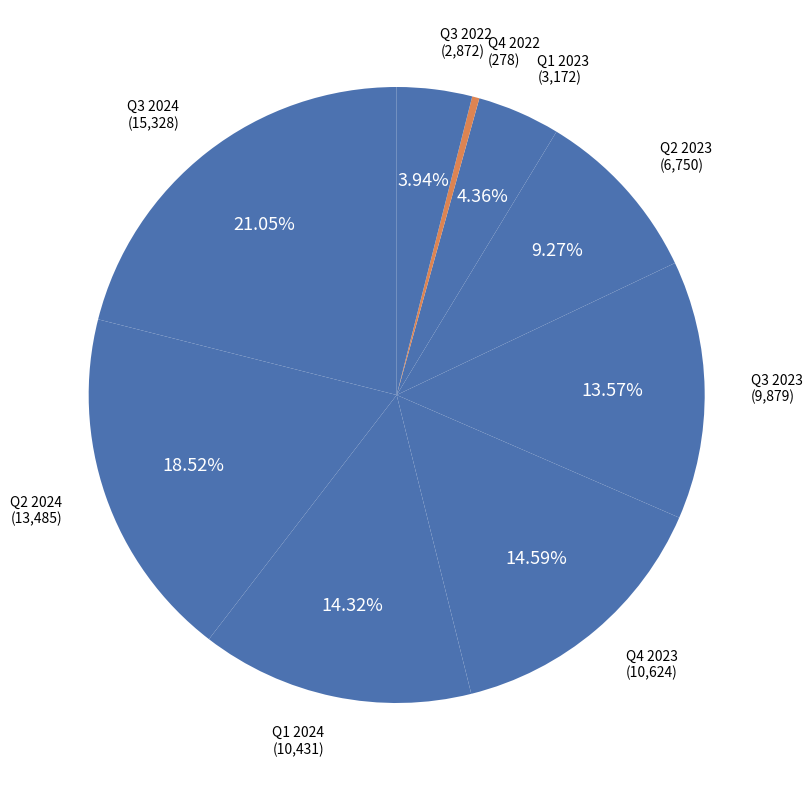

Rank the categories by value from lowest to highest.

Q4 2022, Q3 2022, Q1 2023, Q2 2023, Q3 2023, Q1 2024, Q4 2023, Q2 2024, Q3 2024